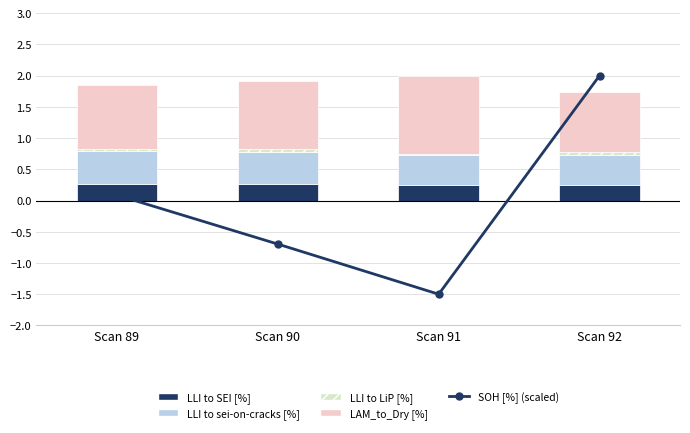

Reading left to right, list all the values displayed in this chart.

SOH [%] (scaled): 0.1	-0.7	-1.5	2.0
LLI to SEI [%]: 0.3	0.3	0.2	0.2
LLI to sei-on-cracks [%]: 0.5	0.5	0.5	0.5
LLI to LiP [%]: 0.0	0.0	0.0	0.1
LAM_to_Dry [%]: 1.0	1.1	1.2	0.9